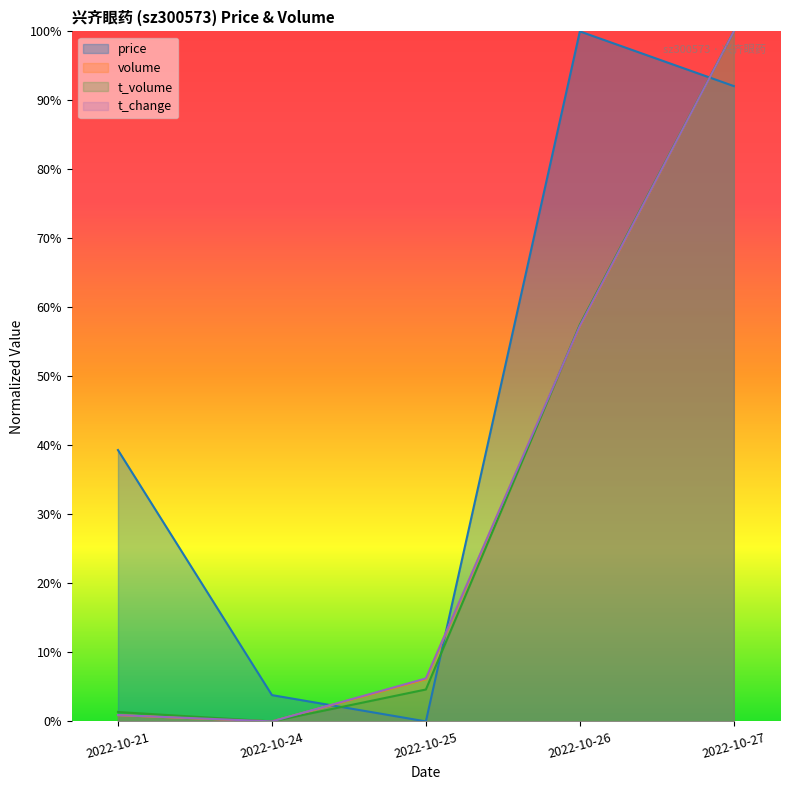

Between which two adjacent categories do price and t_change first intersect?

2022-10-24 and 2022-10-25